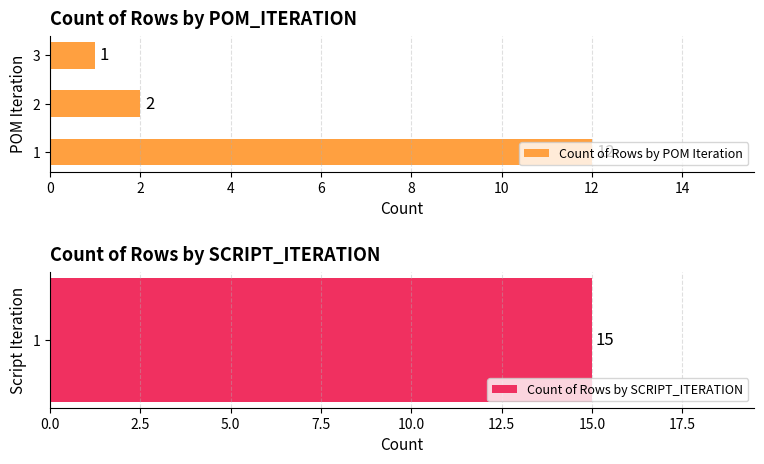

At which label is the value closest to 6?

2